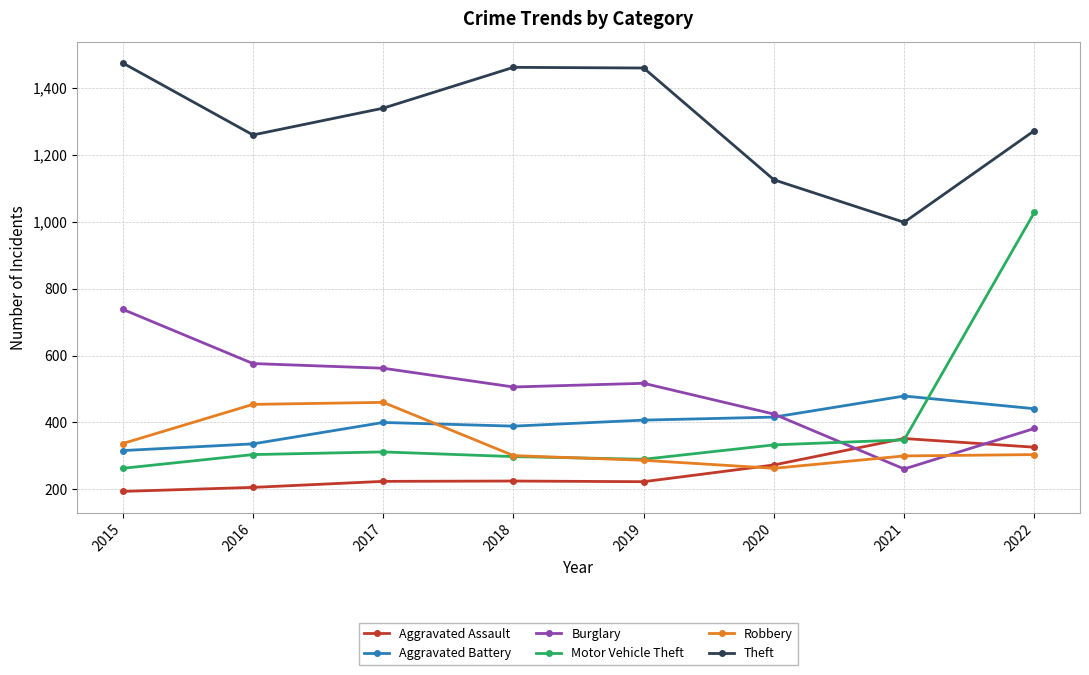

The Robbery series shows 506 at 2021. True or false?

False